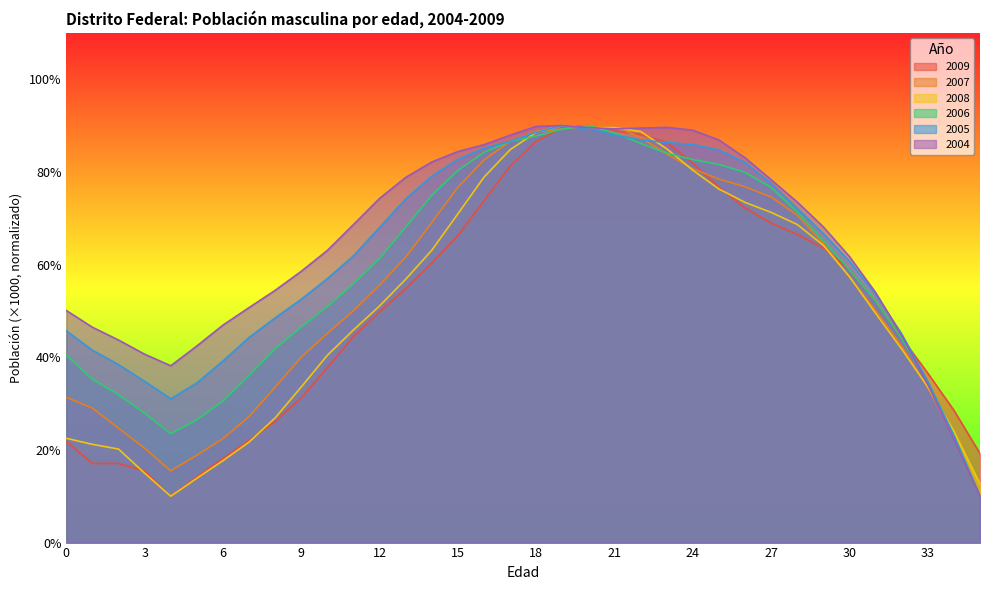

Which category has the lowest value in the 2004 series?

35